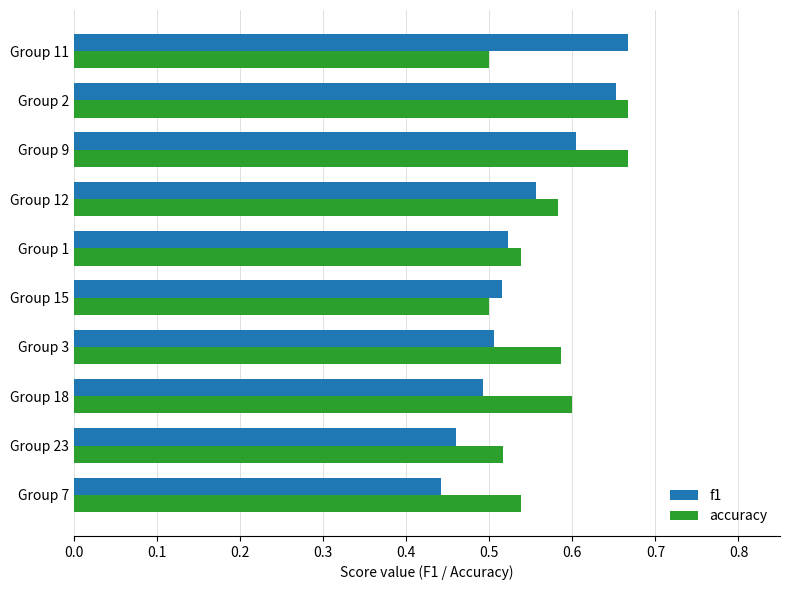

Rank the series at Group 18 from lowest to highest value.

f1, accuracy